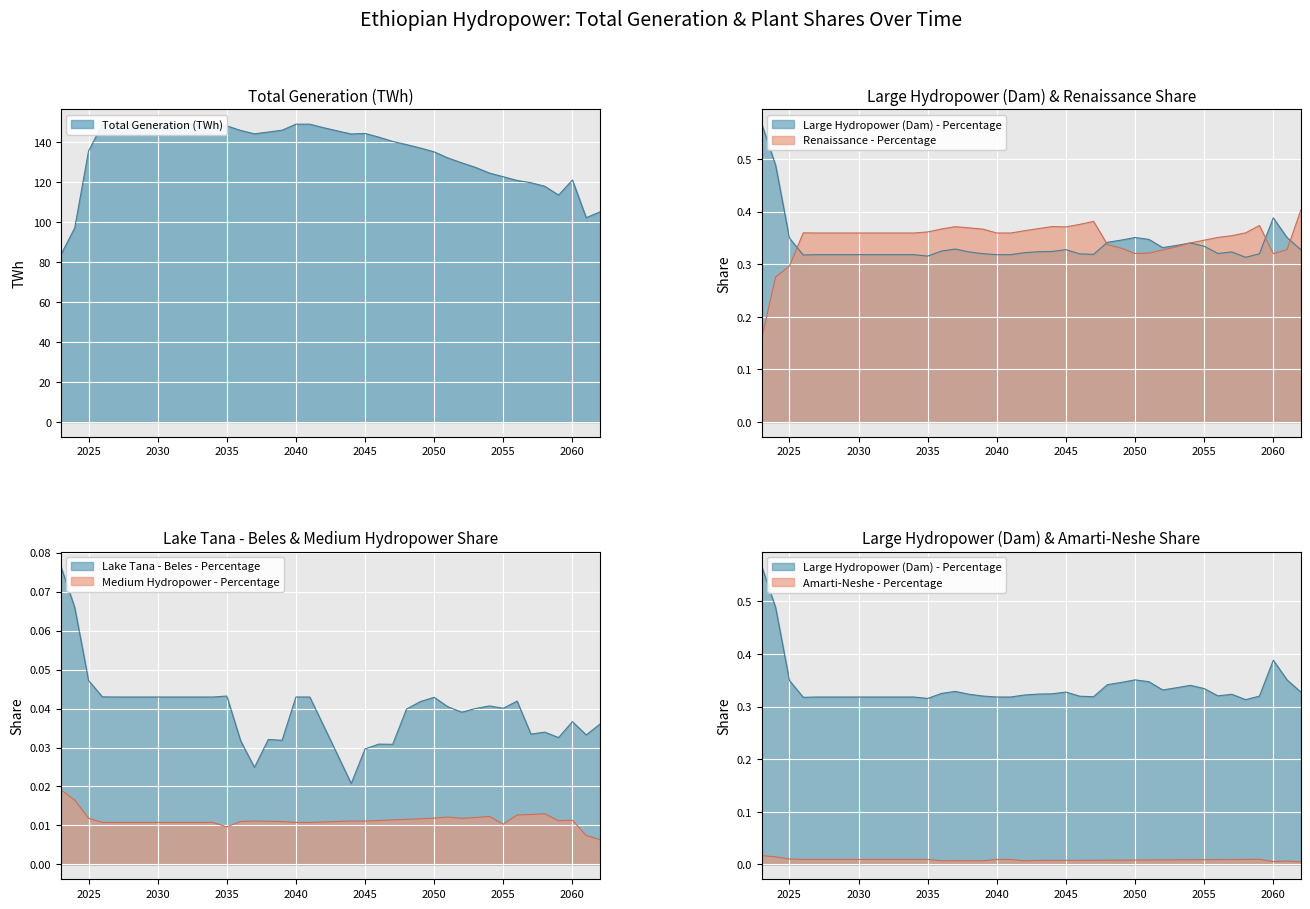

At which category does Medium hydropower plant (Run-of river) - Percentage reach its first local valley?

2035